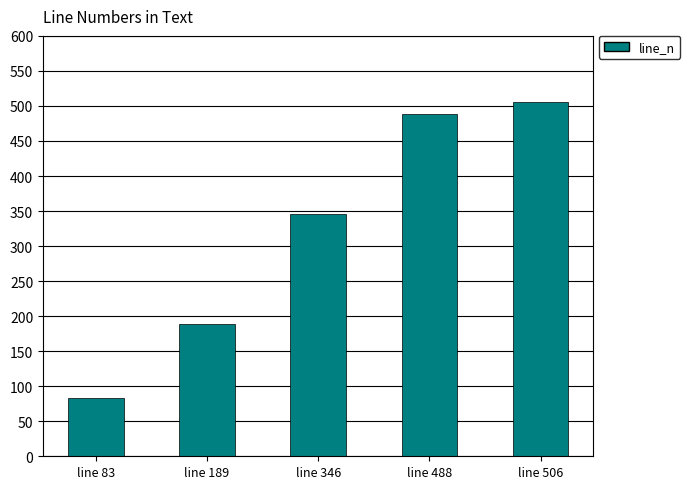

What is the smallest value displayed?

83